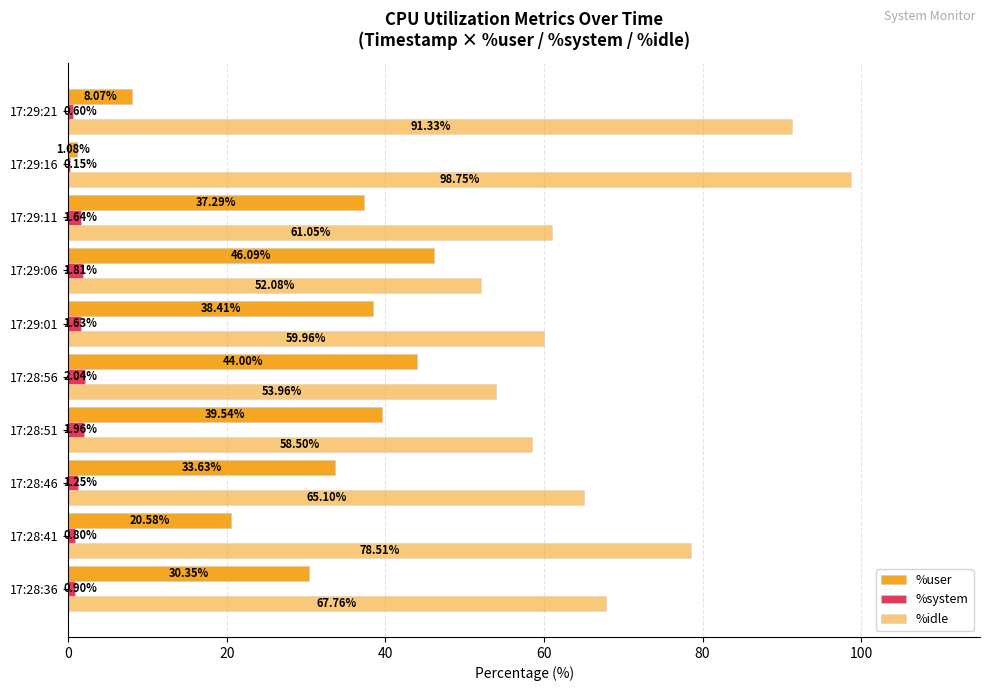

What is the minimum value for %idle?

52.1